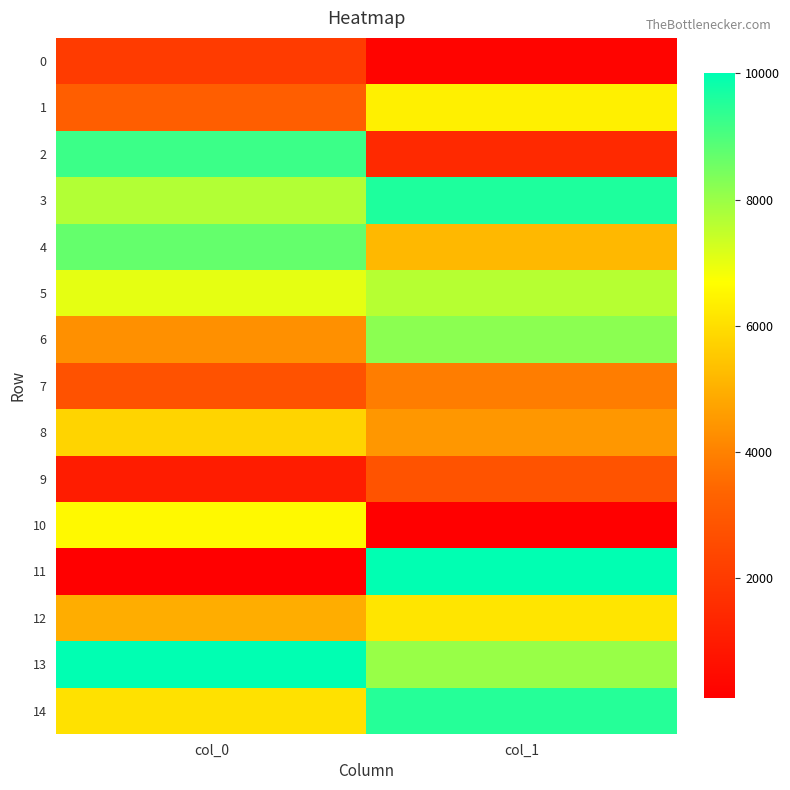

Reading left to right, transcribe all the data shown in this chart.

0: col_0=2029.2	col_1=271.8
1: col_0=3152.5	col_1=6403.2
2: col_0=9214.4	col_1=1441.5
3: col_0=7688.4	col_1=9607.5
4: col_0=8685.8	col_1=5169.7
5: col_0=7023.3	col_1=7640.5
6: col_0=4332.0	col_1=8191.5
7: col_0=2770.5	col_1=3900.4
8: col_0=5766.6	col_1=4457.0
9: col_0=1013.1	col_1=2799.7
10: col_0=6565.3	col_1=100.0
11: col_0=100.0	col_1=10000.0
12: col_0=4941.3	col_1=6148.9
13: col_0=10000.0	col_1=8011.5
14: col_0=6065.5	col_1=9506.9